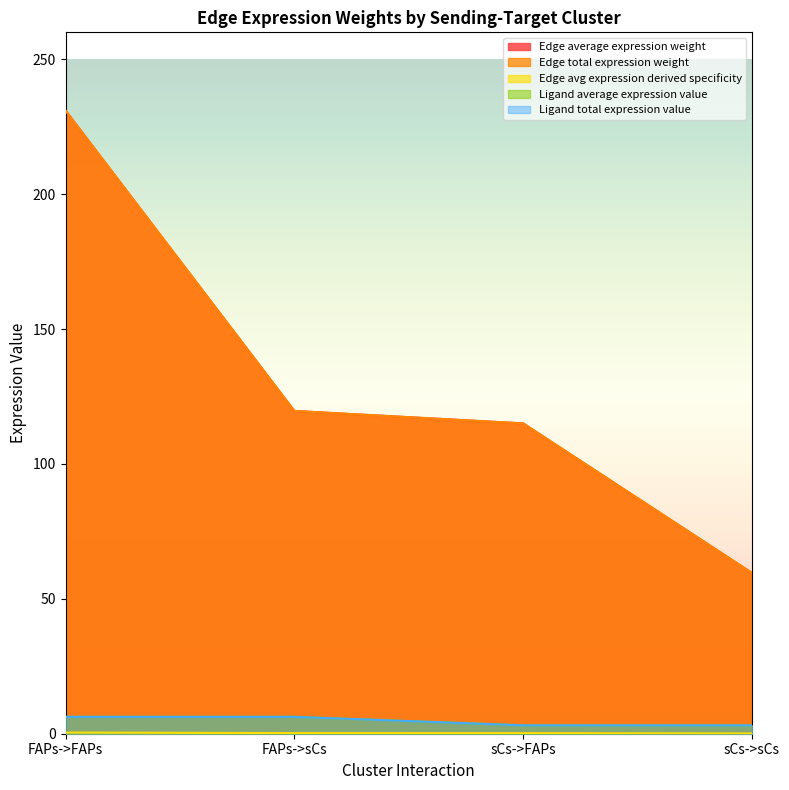

Does the chart display data point markers on the line(s)?

No